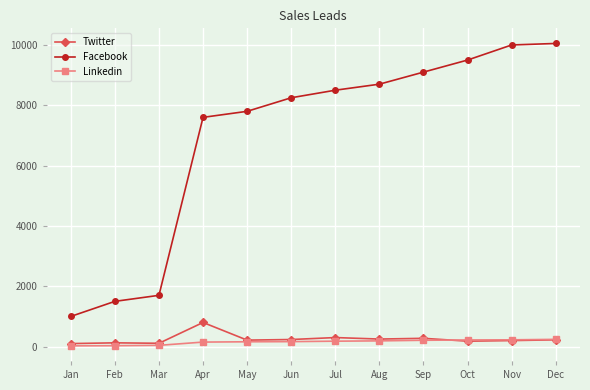

The value of Facebook at Apr is 7600. True or false?

True